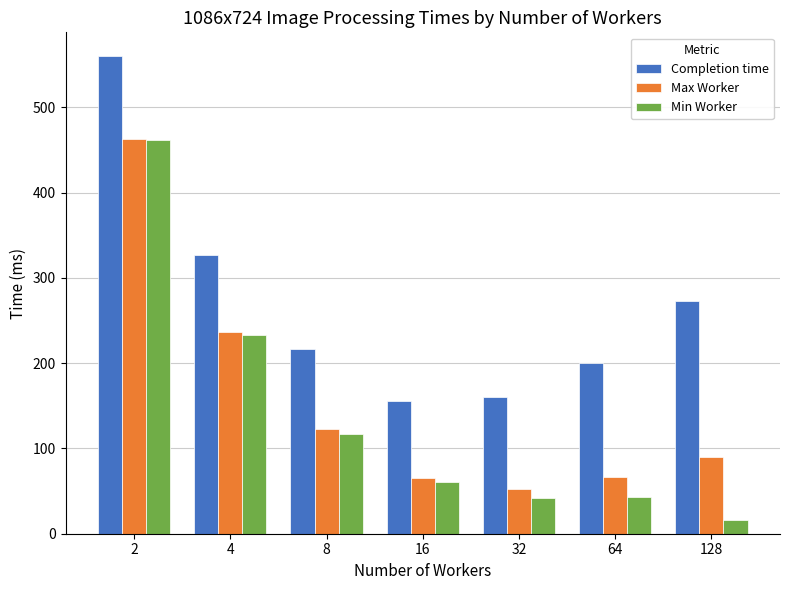

How many data points in Min Worker are above 60?

4